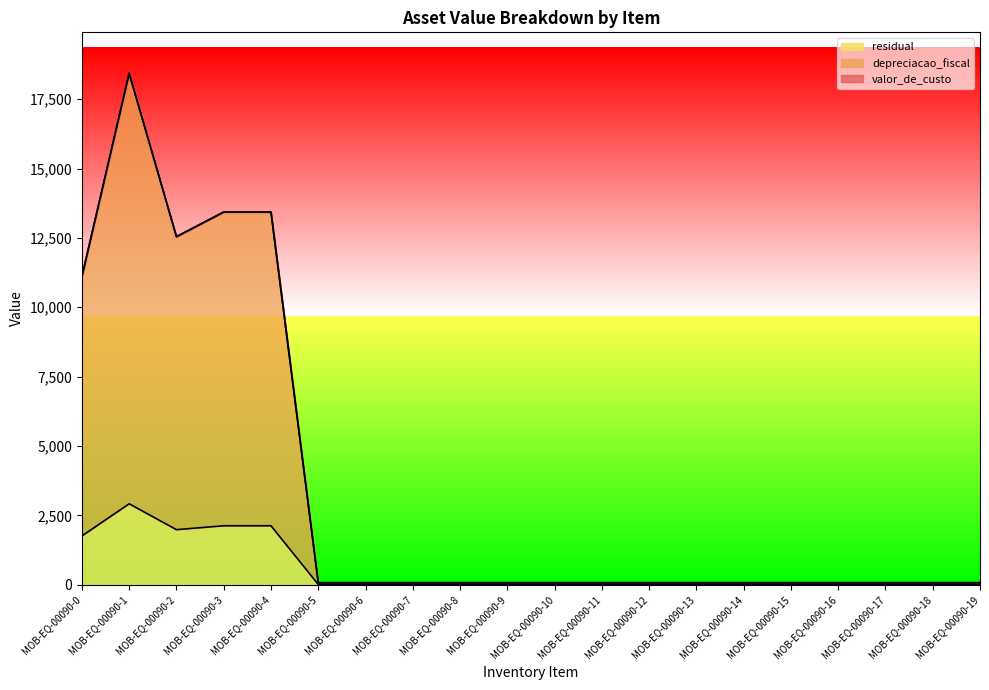

How many distinct data groups are displayed?

3